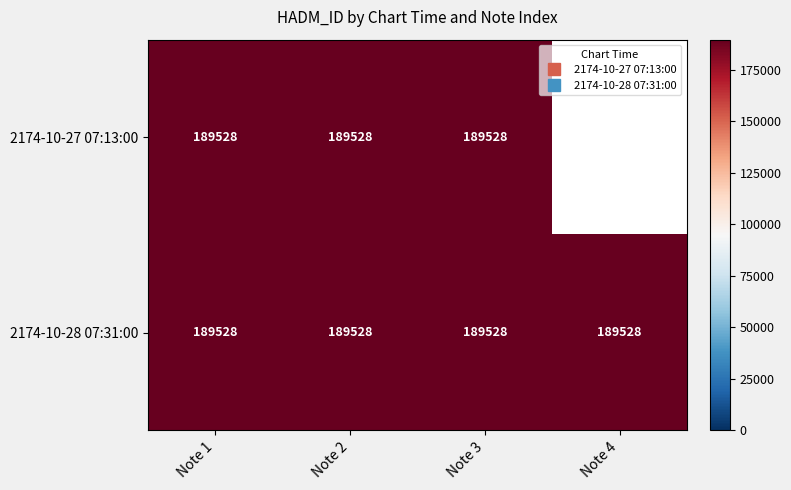

At which label is 2174-10-27 07:13:00 closest to 94764?

Note 1